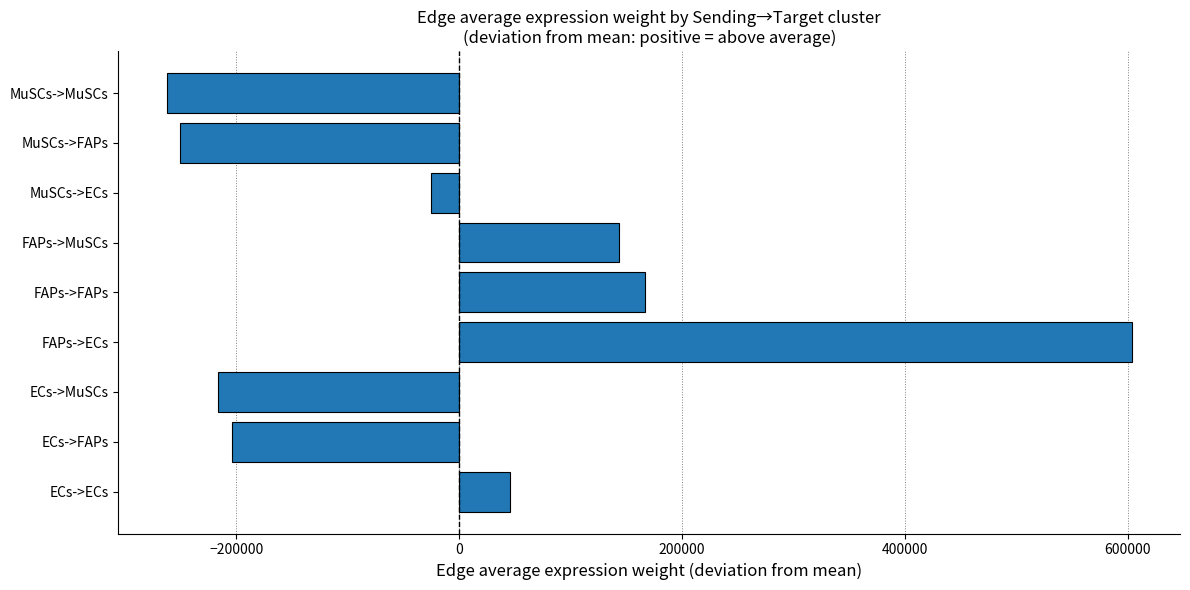

Rank the categories by value from lowest to highest.

MuSCs->MuSCs, MuSCs->FAPs, ECs->MuSCs, ECs->FAPs, MuSCs->ECs, ECs->ECs, FAPs->MuSCs, FAPs->FAPs, FAPs->ECs